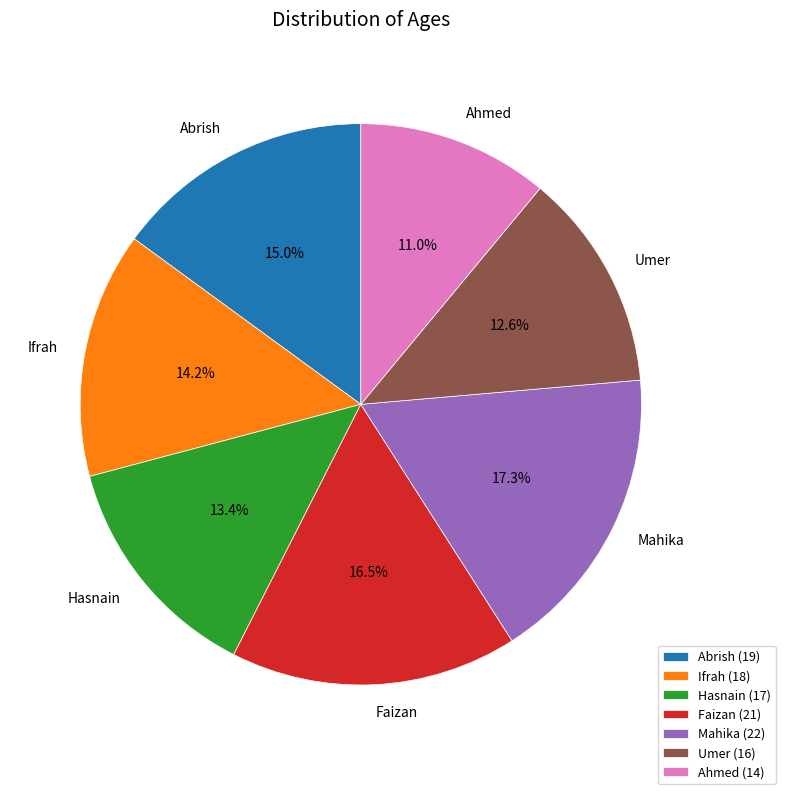

To the nearest percent, what portion does Ahmed represent?

11%